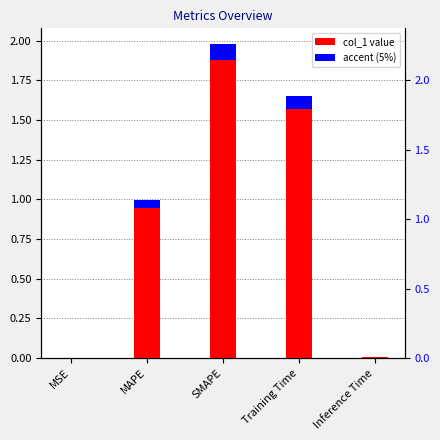

Are the bars horizontal?

No